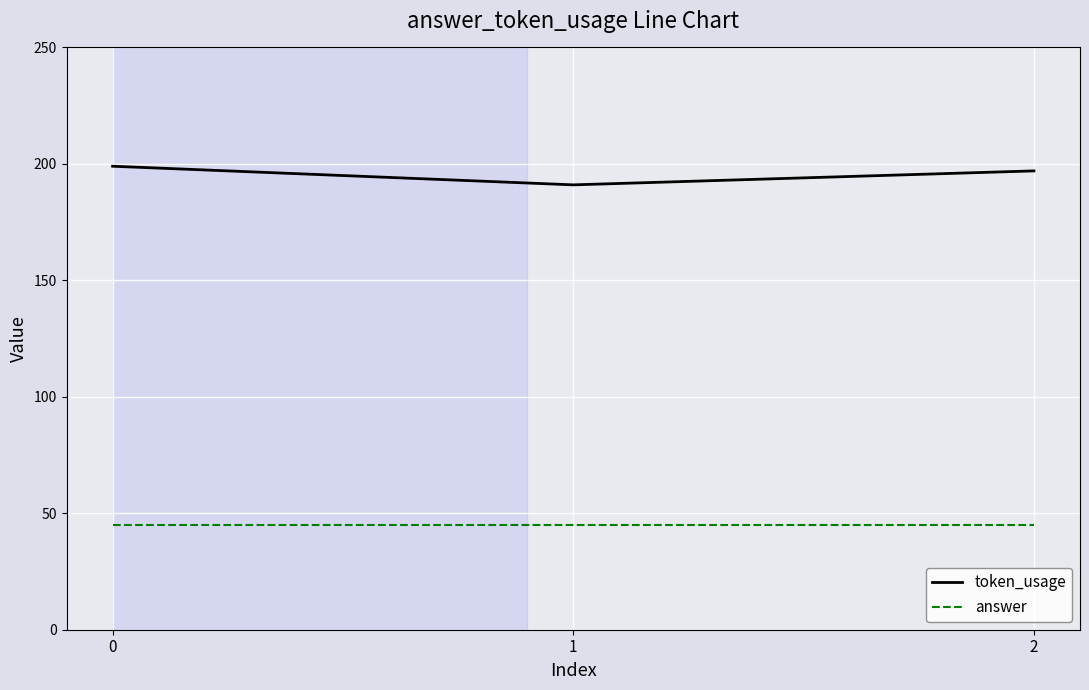

What is the sum of all token_usage values?

587